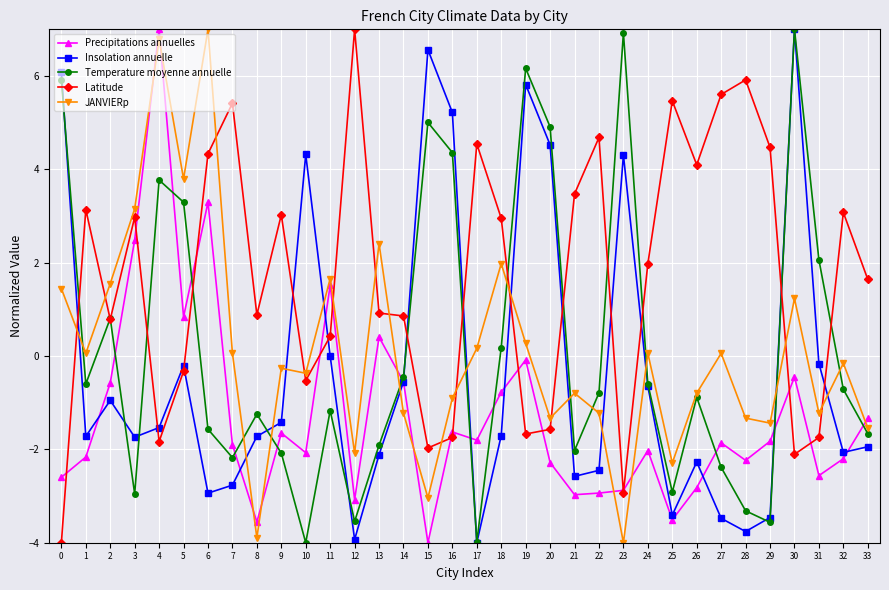

How many values in Latitude are above zero?

23